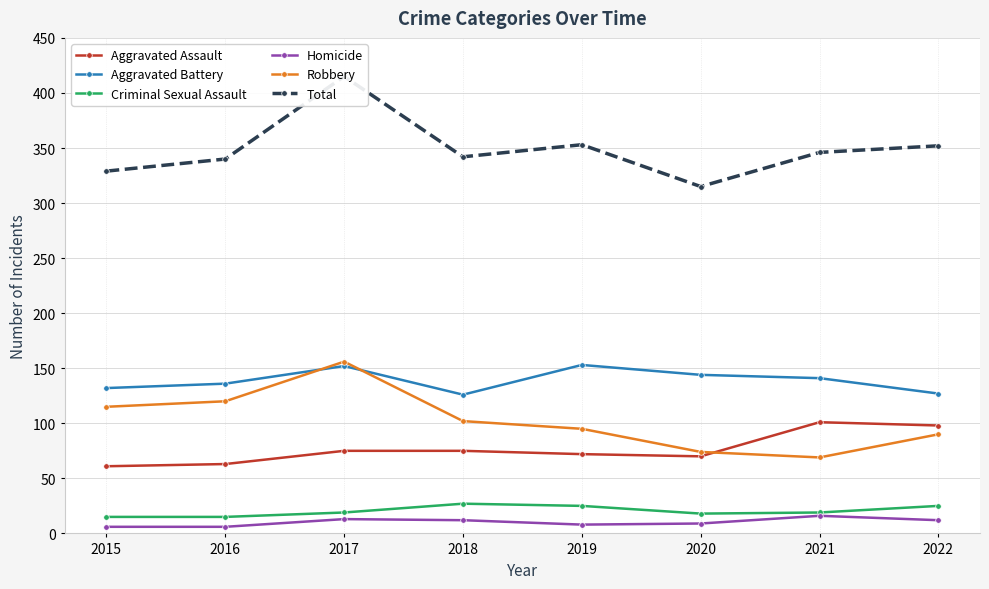

True or false: Total and Aggravated Assault intersect in this chart.

False